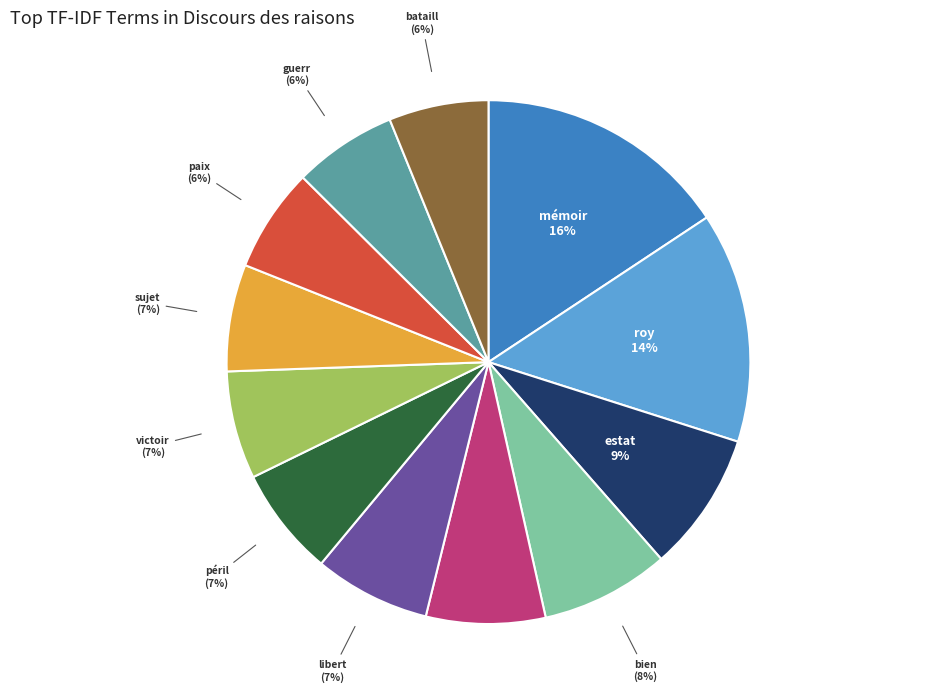

Is the sum of libert and homm greater than half?

No